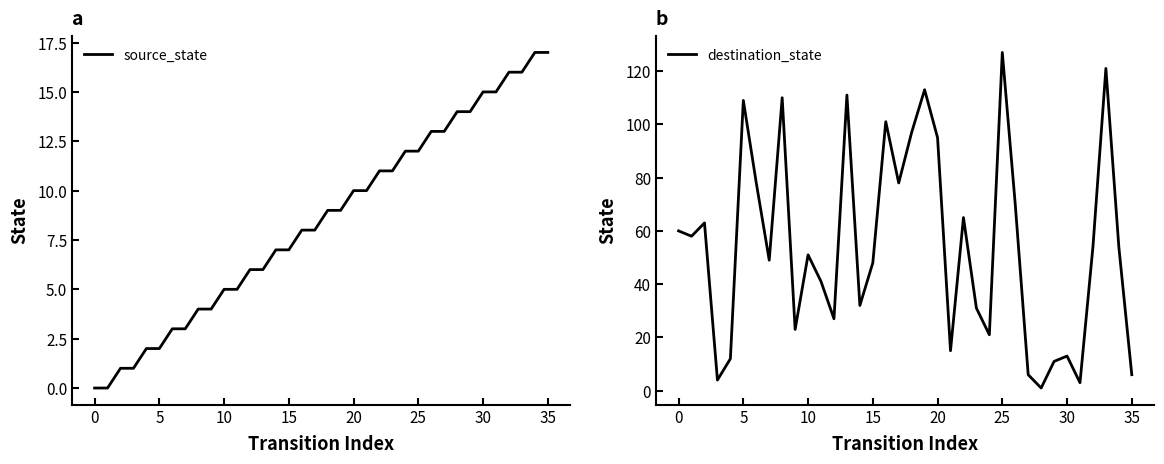

At 10, list the series in order from smallest to largest.

source_state, destination_state